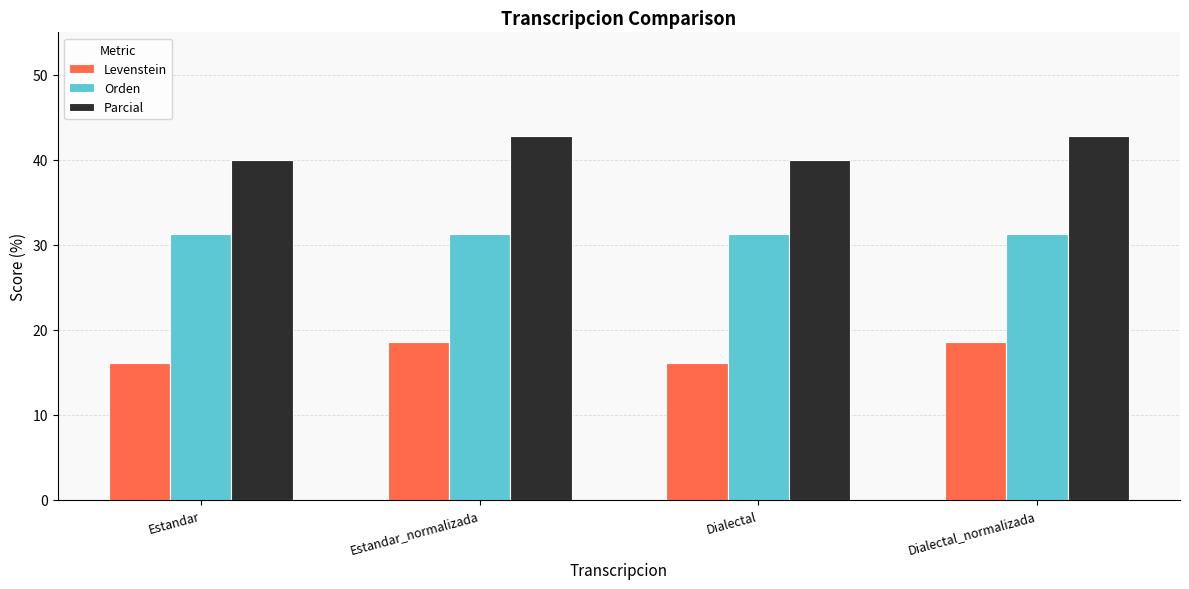

What is the sum of the Parcial values at Estandar_normalizada and Dialectal?

82.9